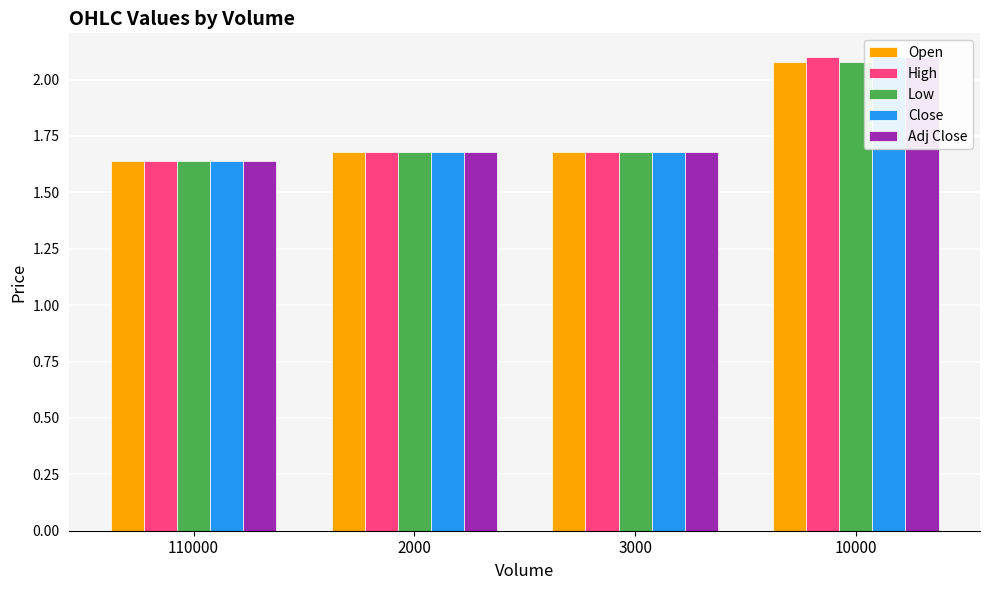

Is it true that Low equals 1.7 at 3000?

True